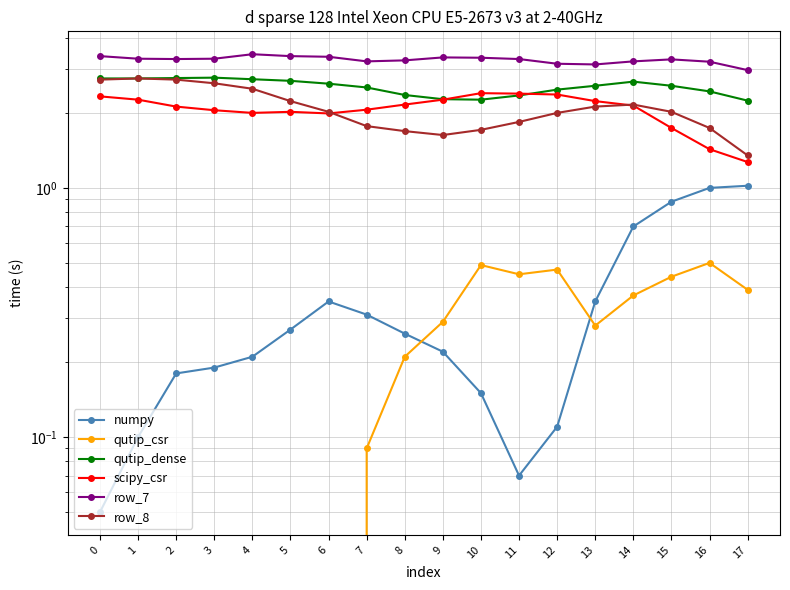

Reading left to right, what are all the values shown in this chart?

numpy: 0=0.1	1=0.1	2=0.2	3=0.2	4=0.2	5=0.3	6=0.3	7=0.3	8=0.3	9=0.2	10=0.1	11=0.1	12=0.1	13=0.3	14=0.7	15=0.9	16=1.0	17=1.0
qutip_csr: 0=0.0	1=0.0	2=0.0	3=0.0	4=0.0	5=0.0	6=0.0	7=0.1	8=0.2	9=0.3	10=0.5	11=0.5	12=0.5	13=0.3	14=0.4	15=0.4	16=0.5	17=0.4
qutip_dense: 0=2.8	1=2.8	2=2.8	3=2.8	4=2.7	5=2.7	6=2.6	7=2.5	8=2.4	9=2.3	10=2.3	11=2.4	12=2.5	13=2.6	14=2.7	15=2.6	16=2.4	17=2.2
scipy_csr: 0=2.3	1=2.3	2=2.1	3=2.0	4=2.0	5=2.0	6=2.0	7=2.1	8=2.2	9=2.3	10=2.4	11=2.4	12=2.4	13=2.2	14=2.1	15=1.7	16=1.4	17=1.3
row_7: 0=3.4	1=3.3	2=3.3	3=3.3	4=3.4	5=3.4	6=3.4	7=3.2	8=3.2	9=3.3	10=3.3	11=3.3	12=3.1	13=3.1	14=3.2	15=3.3	16=3.2	17=3.0
row_8: 0=2.7	1=2.8	2=2.7	3=2.6	4=2.5	5=2.2	6=2.0	7=1.8	8=1.7	9=1.6	10=1.7	11=1.8	12=2.0	13=2.1	14=2.2	15=2.0	16=1.7	17=1.4